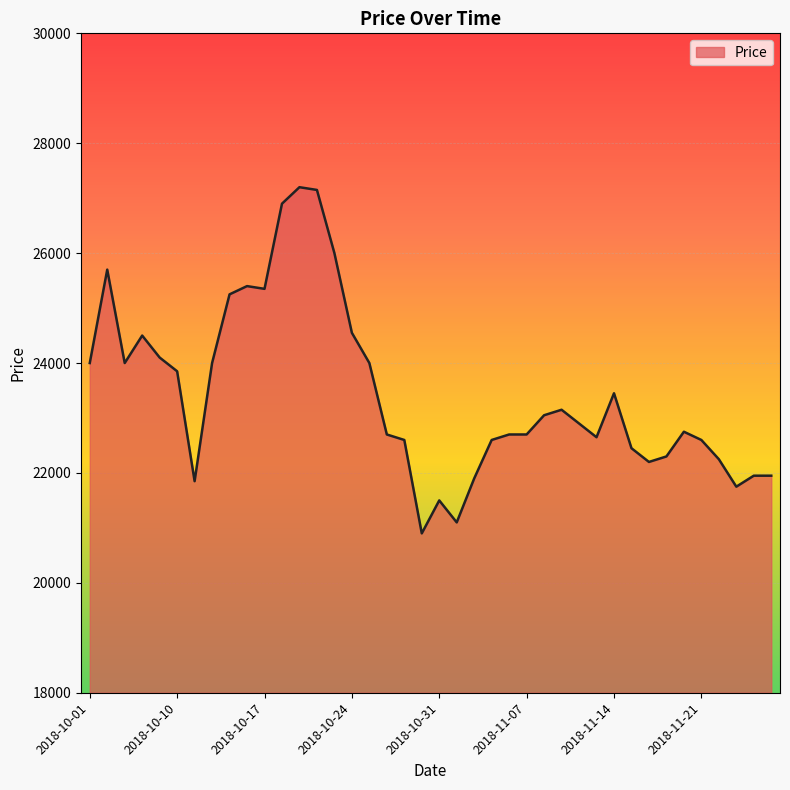

What is the smallest value displayed?

20900